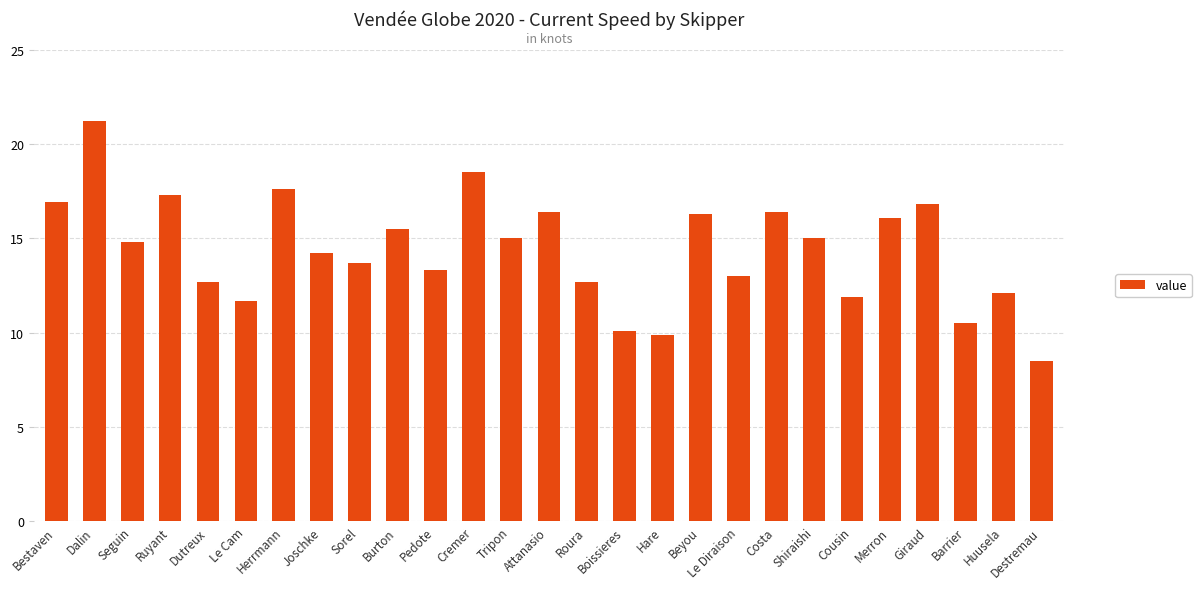

What is the label of the 2nd bar from the right?

Huusela